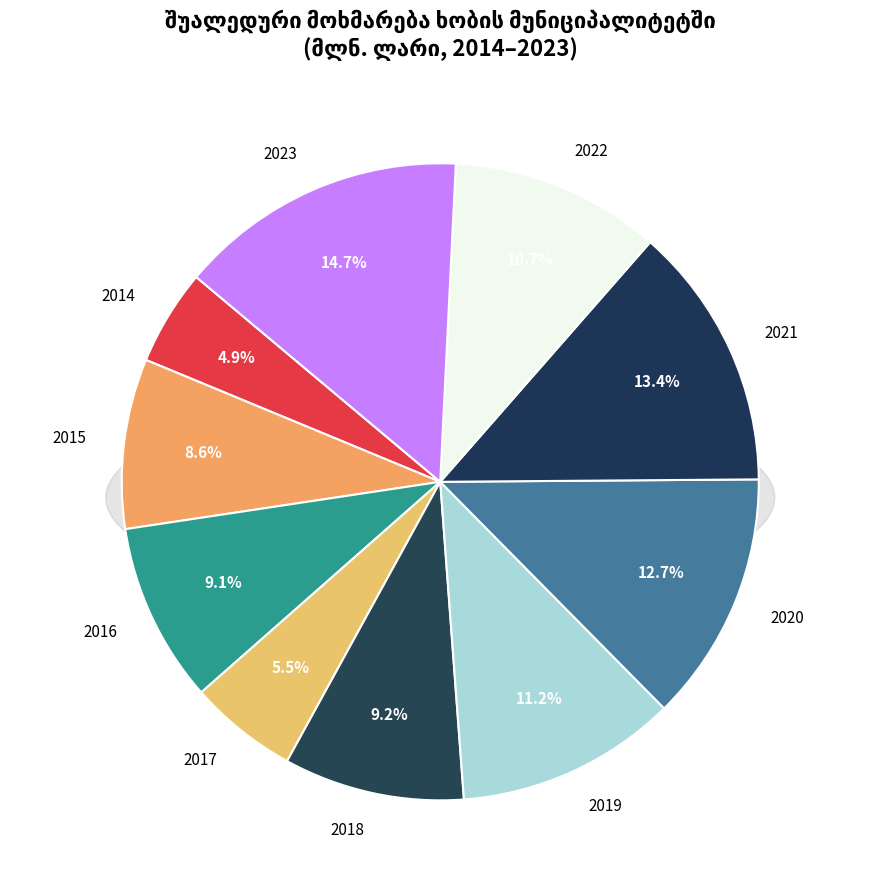

Count the number of slices in the pie.

10